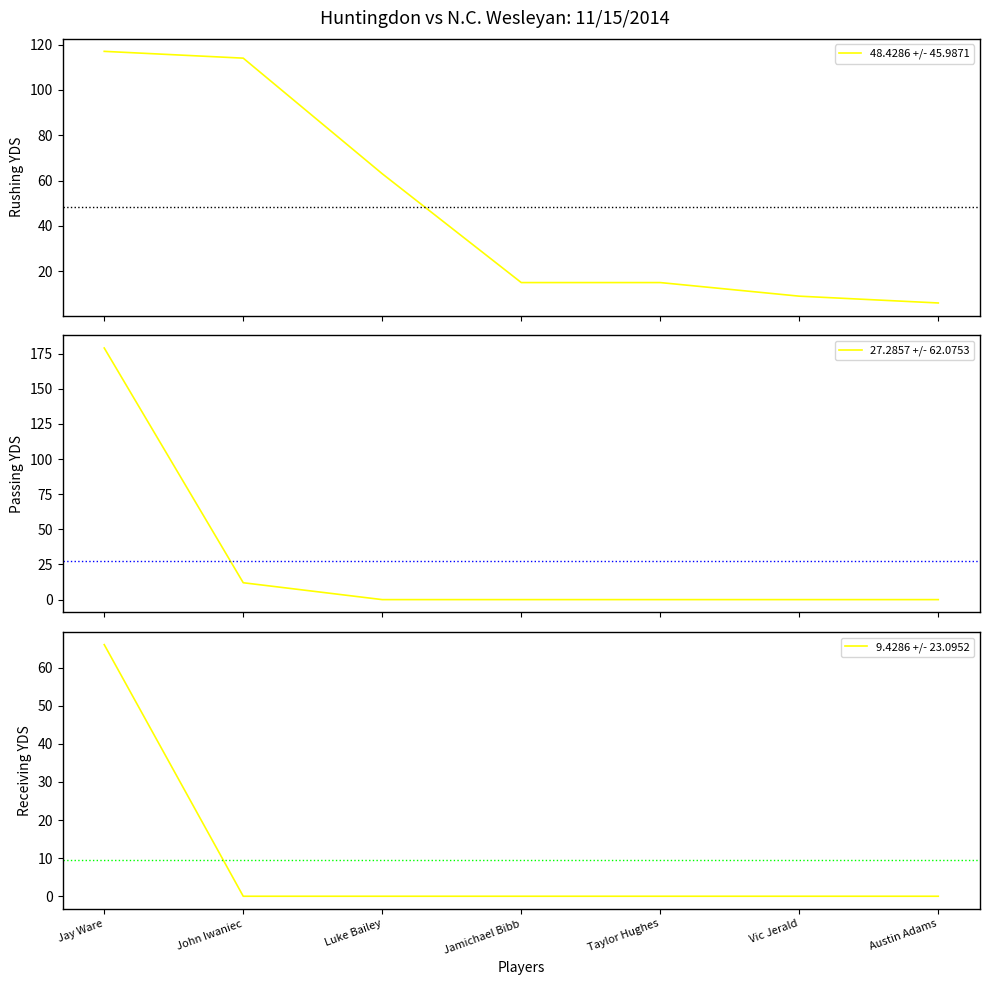

Which series has the largest range (max minus min)?

27.2857 +/- 62.0753